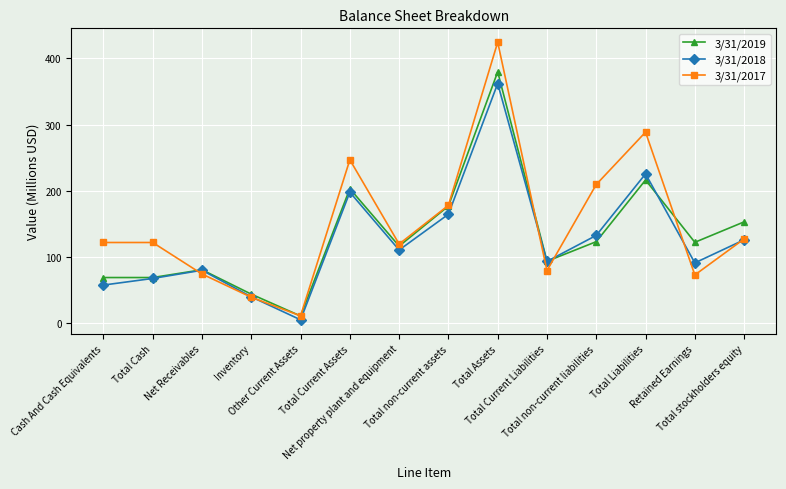

What is the approximate value of 3/31/2018 at Total Current Liabilities?

93.0